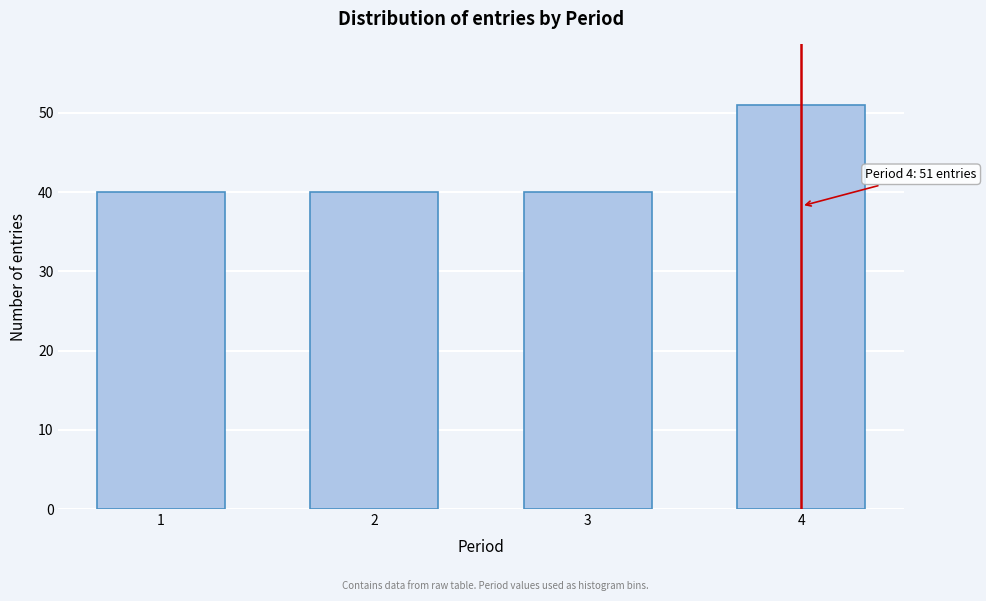

Reading left to right, what are all the values shown in this chart?

40	40	40	51